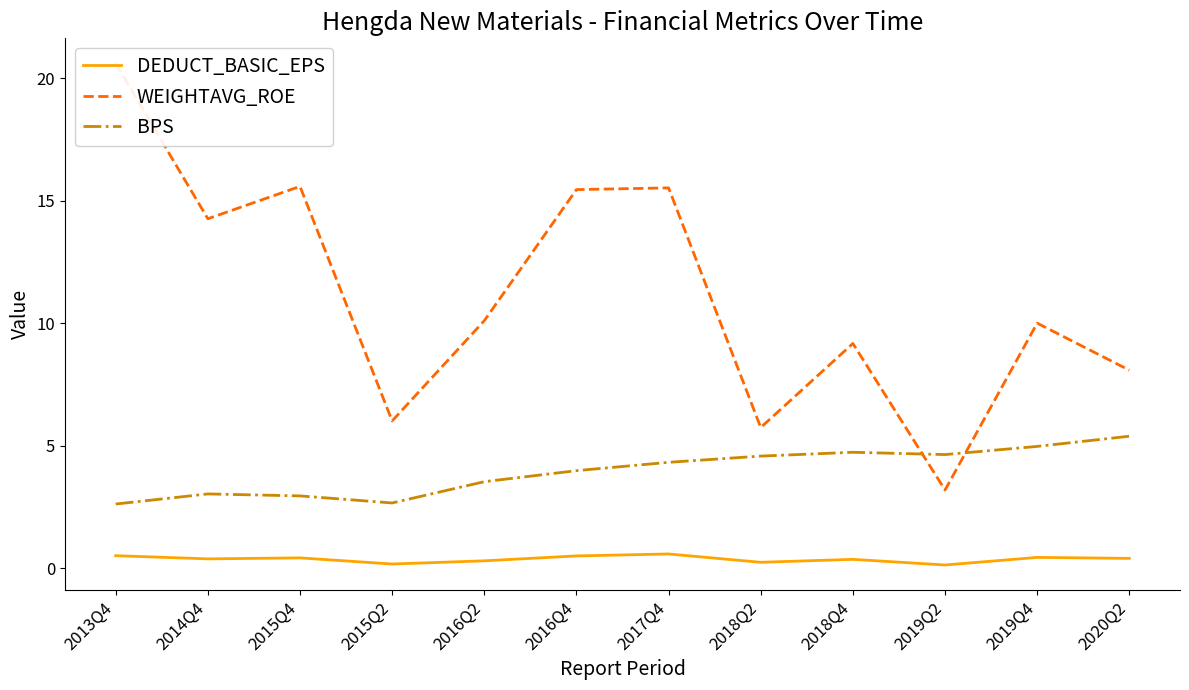

What is the difference between the maximum and minimum values in the BPS series?

2.8